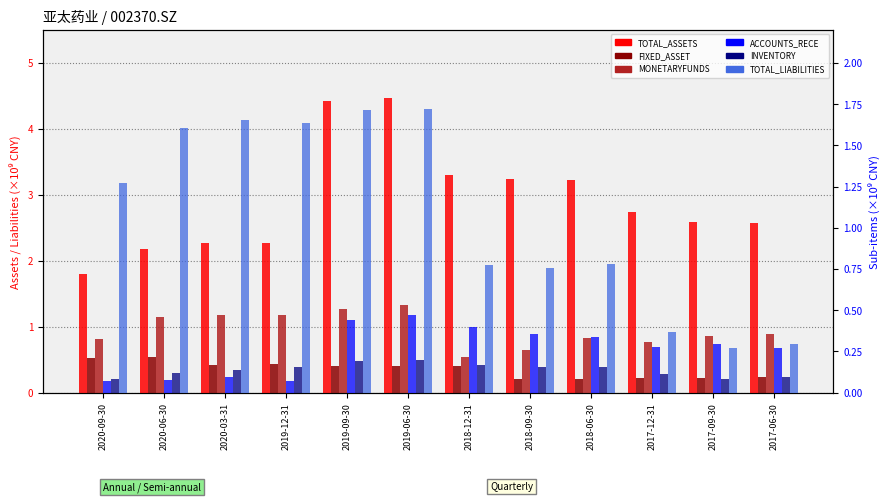

How many bars are there in each group?

6